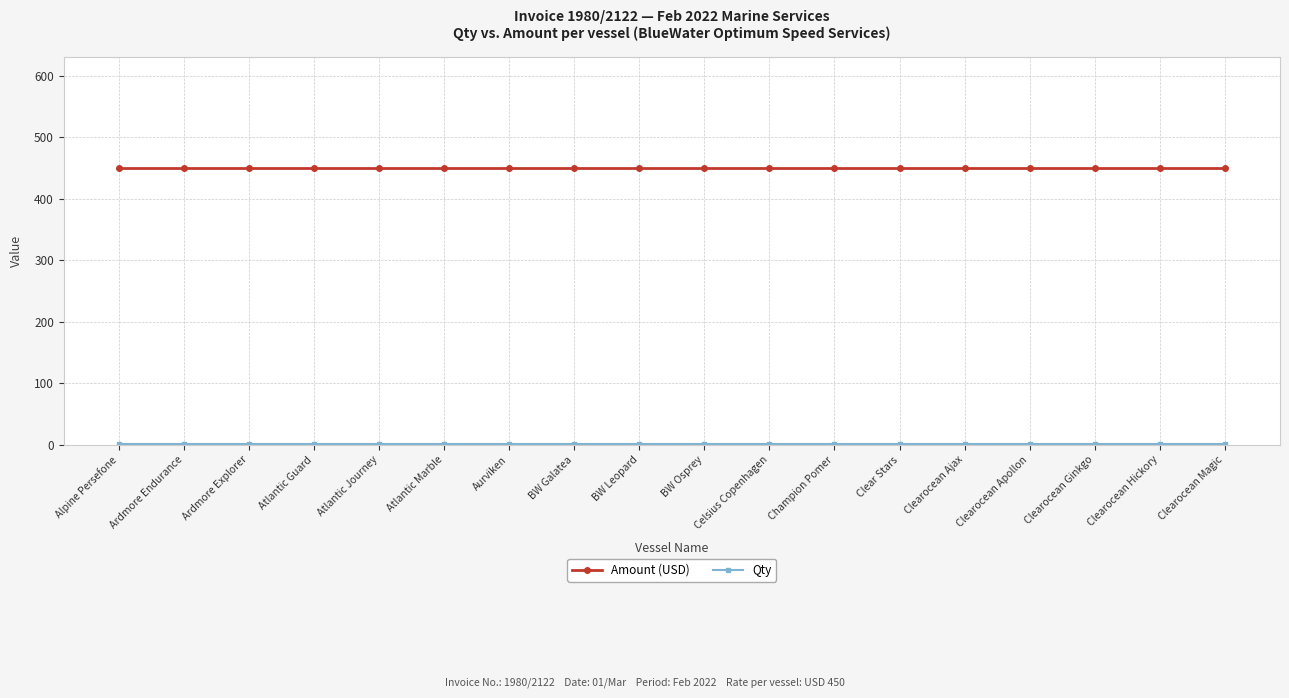

What is the maximum value shown in the chart?

450